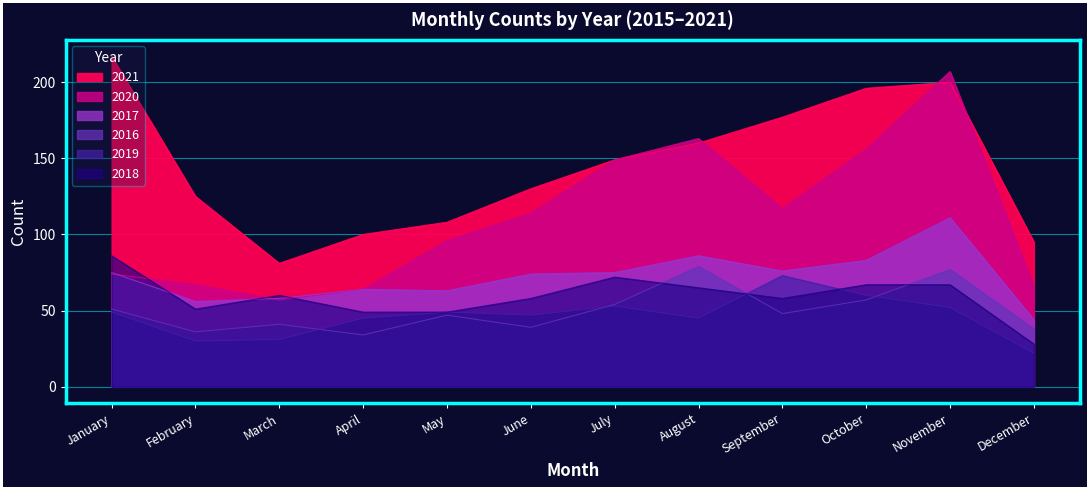

After their last crossing, which series has the higher values: 2016 or 2019?

2016